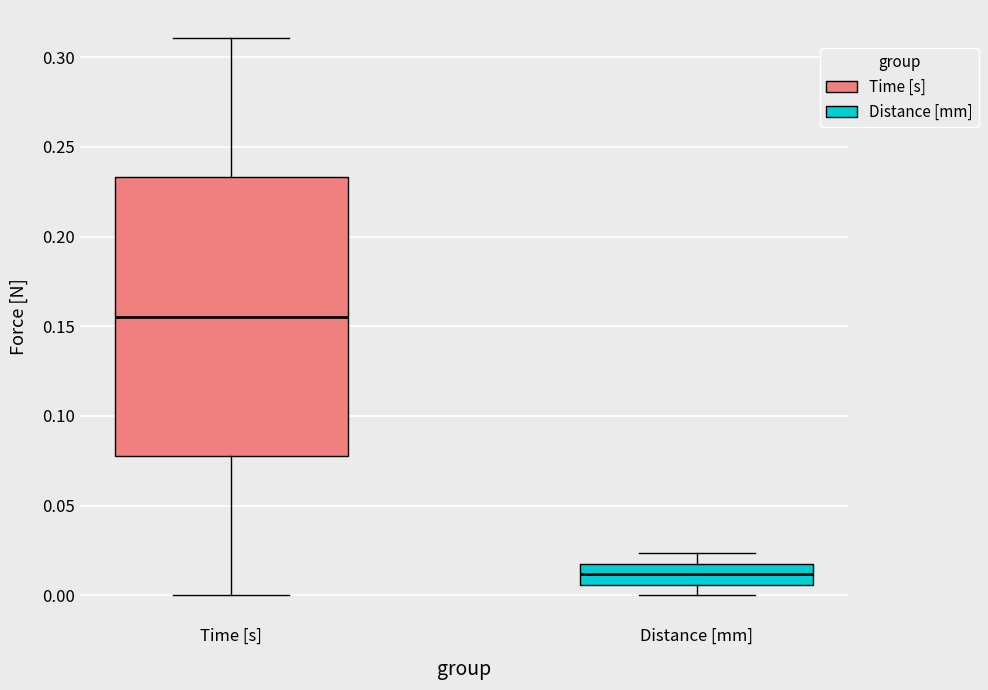

Reading left to right, read every box against the y-axis: the position of its median line, the range the box covers, and the ends of its whiskers. The values are not printed on the chart, so give them approximately, as read against the axis.

Time [s]: median 0.155, box 0.080 to 0.235, whiskers 0.000 to 0.310
Distance [mm]: median 0.010, box 0.005 to 0.020, whiskers 0.000 to 0.025